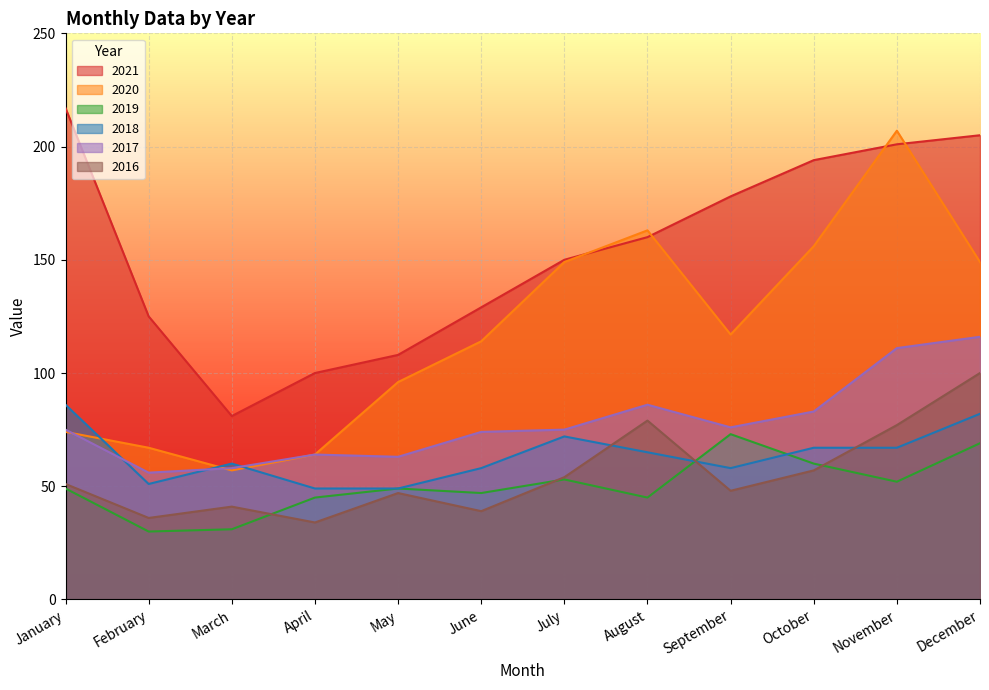

Is the value of 2019 at May greater than the value of 2020 at September?

No